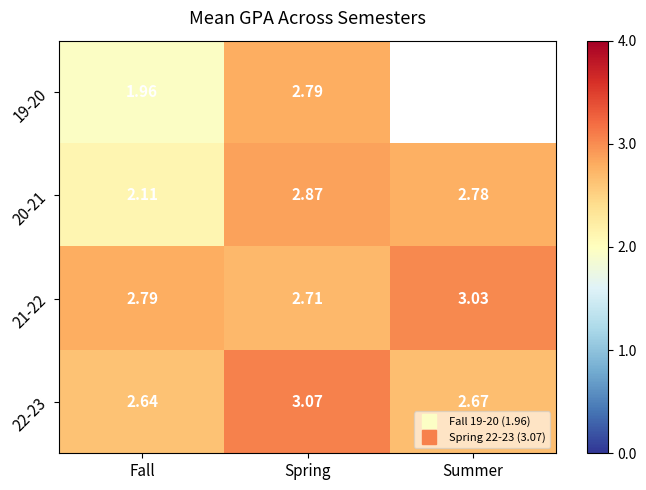

What is the spread (max minus min) of values at Fall?

0.8